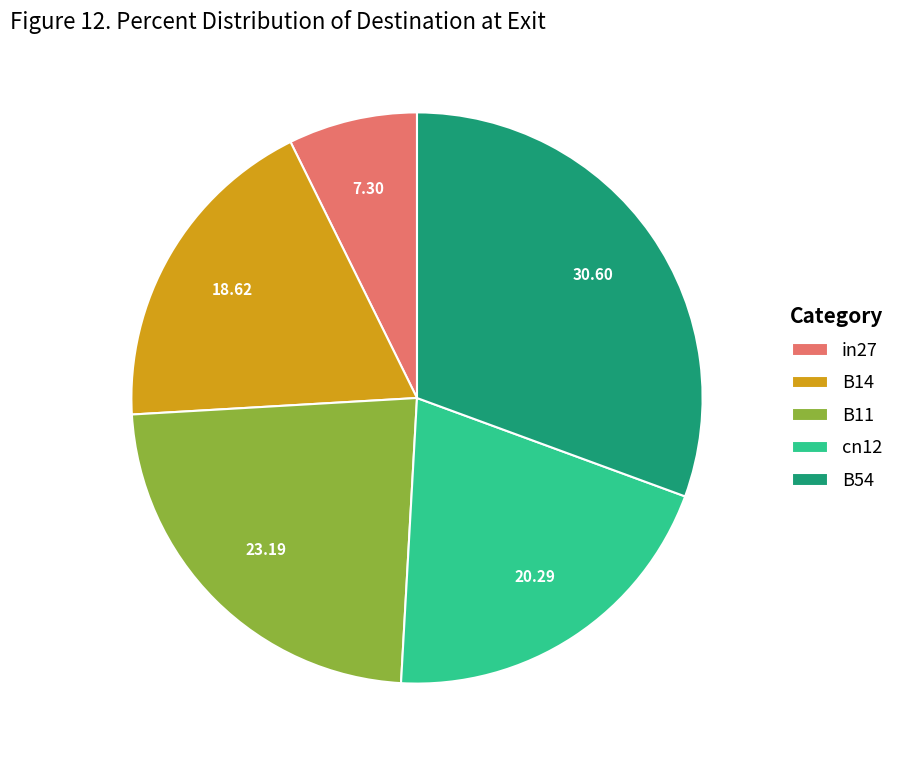

Does B54 account for over 50% of the chart?

No